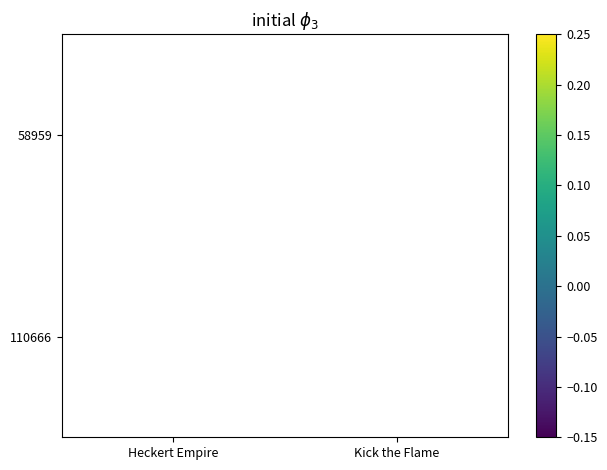

Is the value of 110666 at Heckert Empire greater than the value of 58959 at Kick the Flame?

No